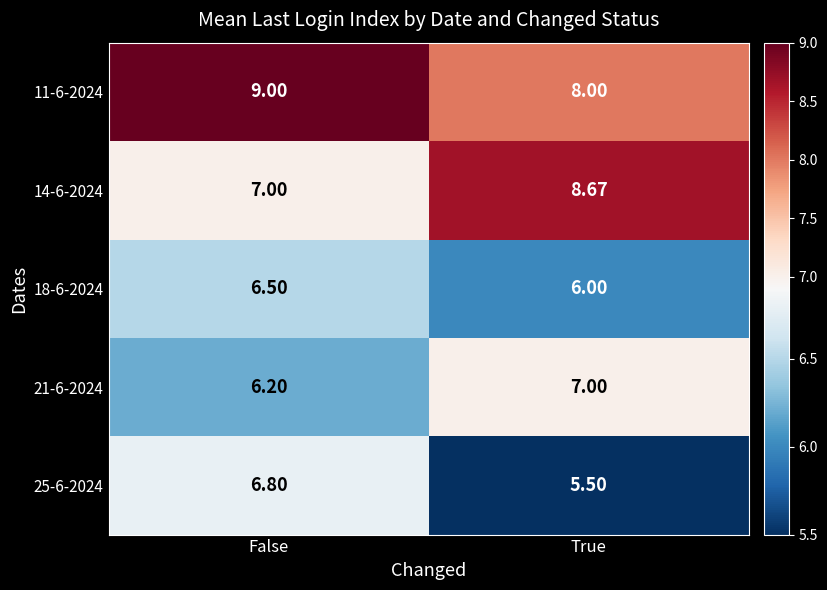

Which category has the lowest value in the 11-6-2024 series?

True